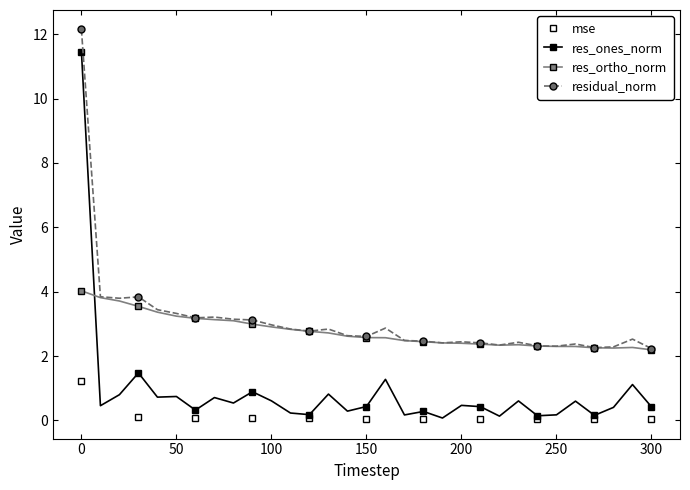

Rank the series by their maximum value, from lowest to highest.

mse, res_ortho_norm, res_ones_norm, residual_norm